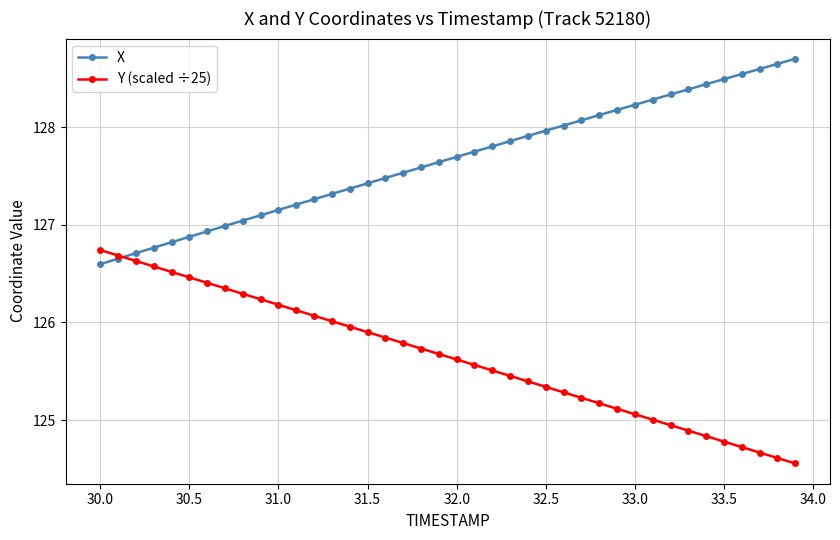

List the series in order of their peak value, lowest first.

Y (scaled ÷25), X